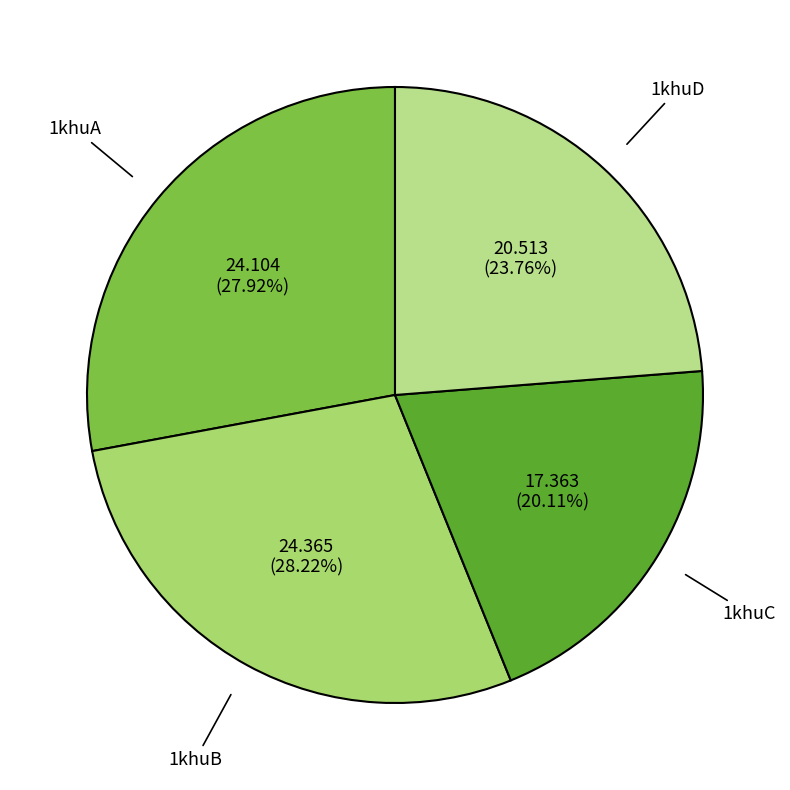

To the nearest percent, what is the difference between the largest and smallest slice percentages?

8%